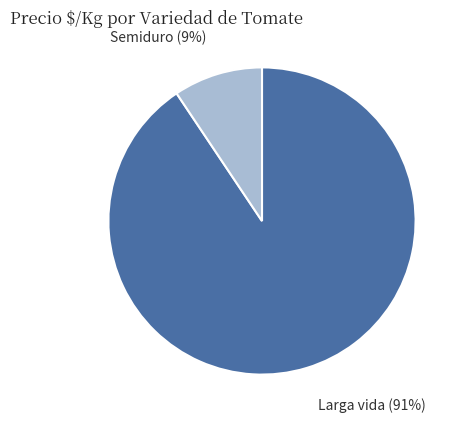

Does any single category account for the majority?

Yes